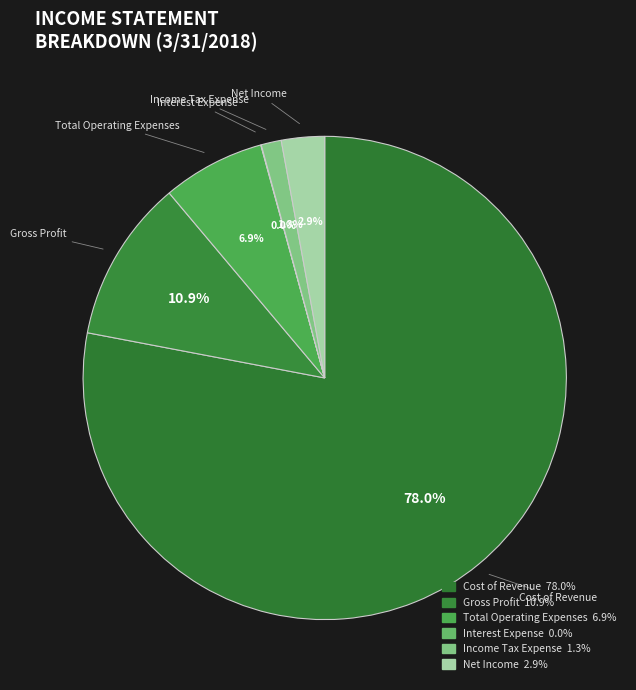

Is it true that Net Income is 13% of the pie?

False